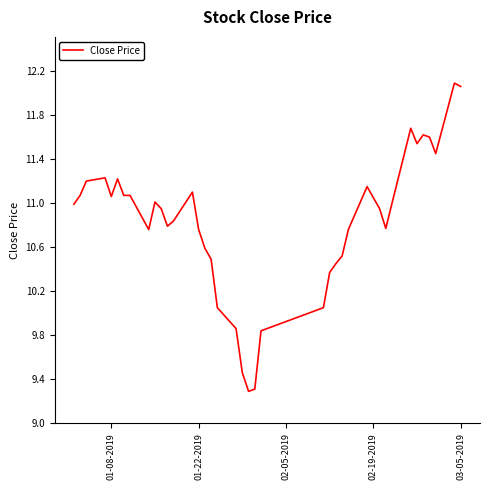

What is the minimum value shown in the chart?

9.3